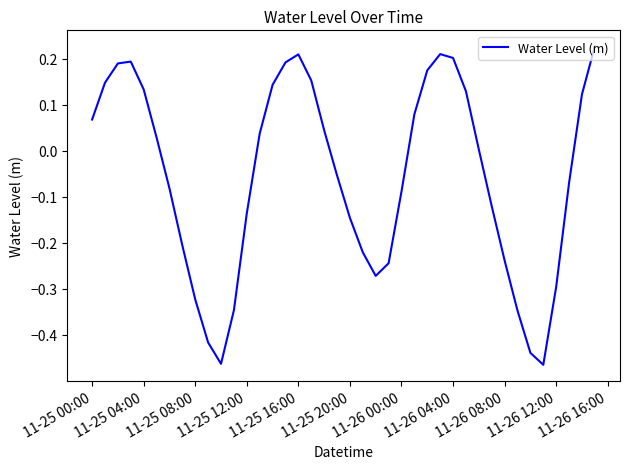

How many interior local valleys (lower than both neighbors) does the data have?

3